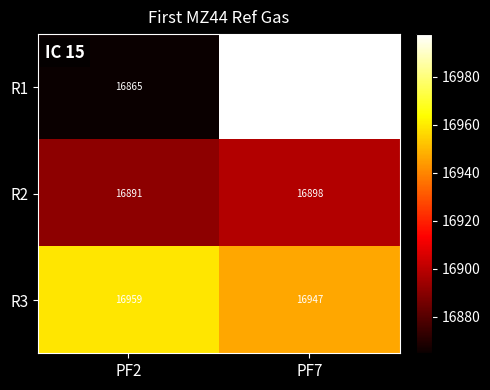

What is the greatest value displayed?

16998